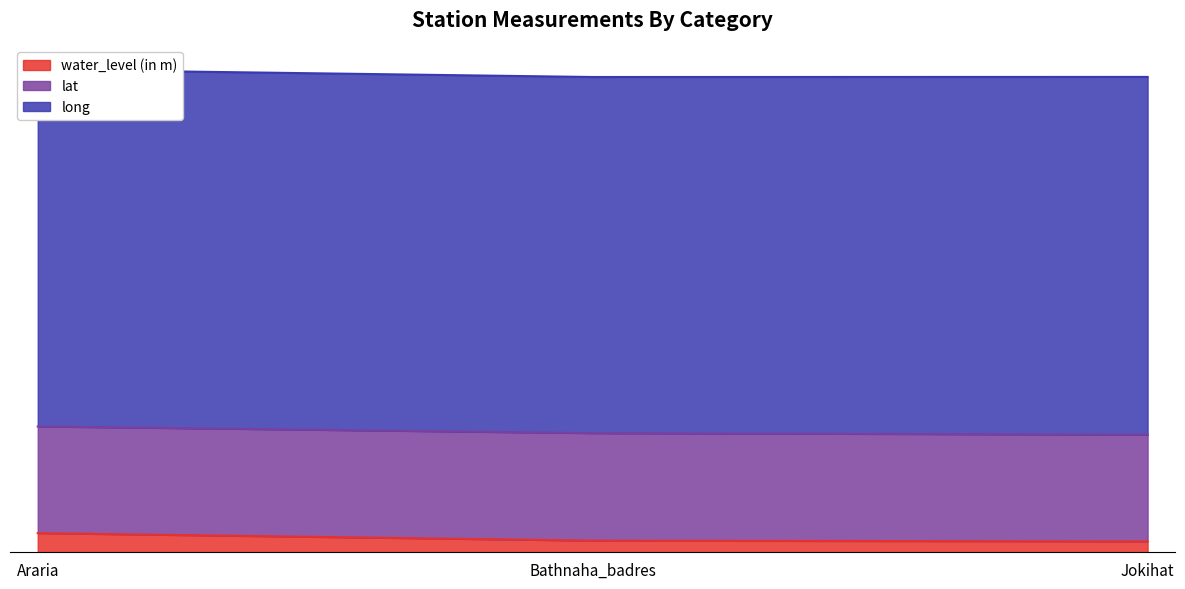

Is it true that water_level (in m) equals 4.3 at Jokihat?

False